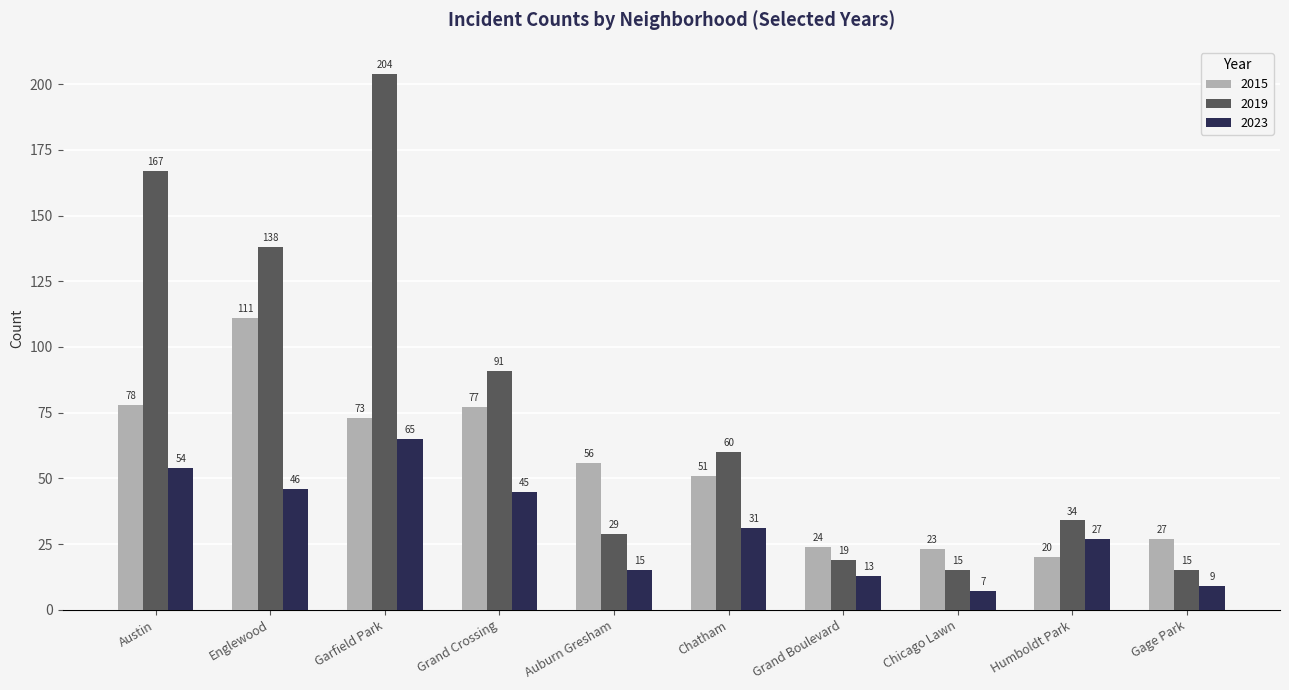

At which category is the sum across all series the highest?

Garfield Park